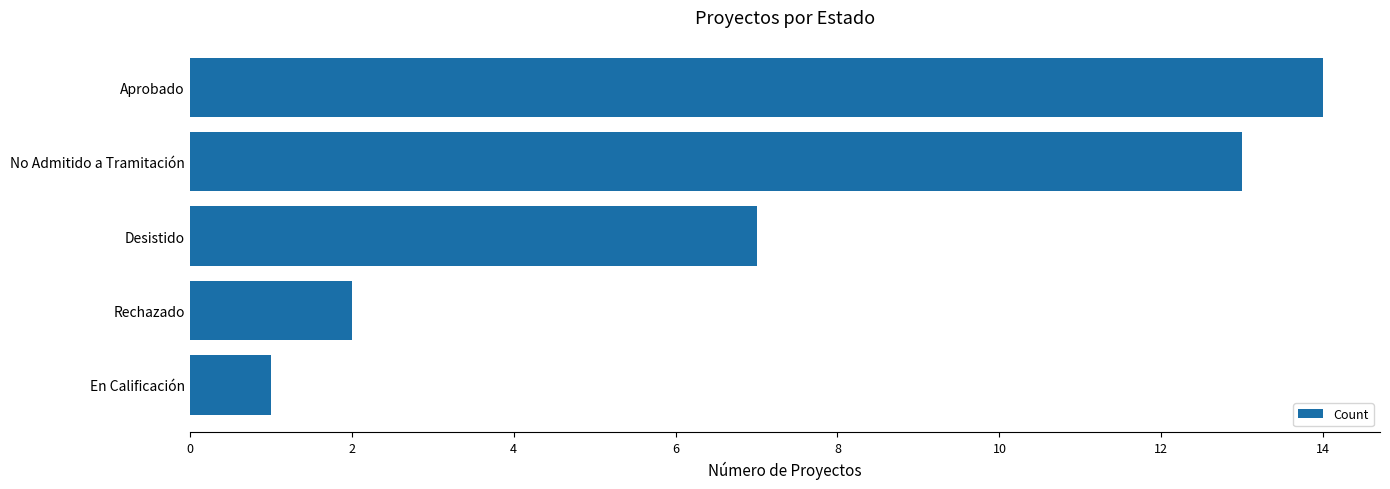

What is the minimum value shown in the chart?

1